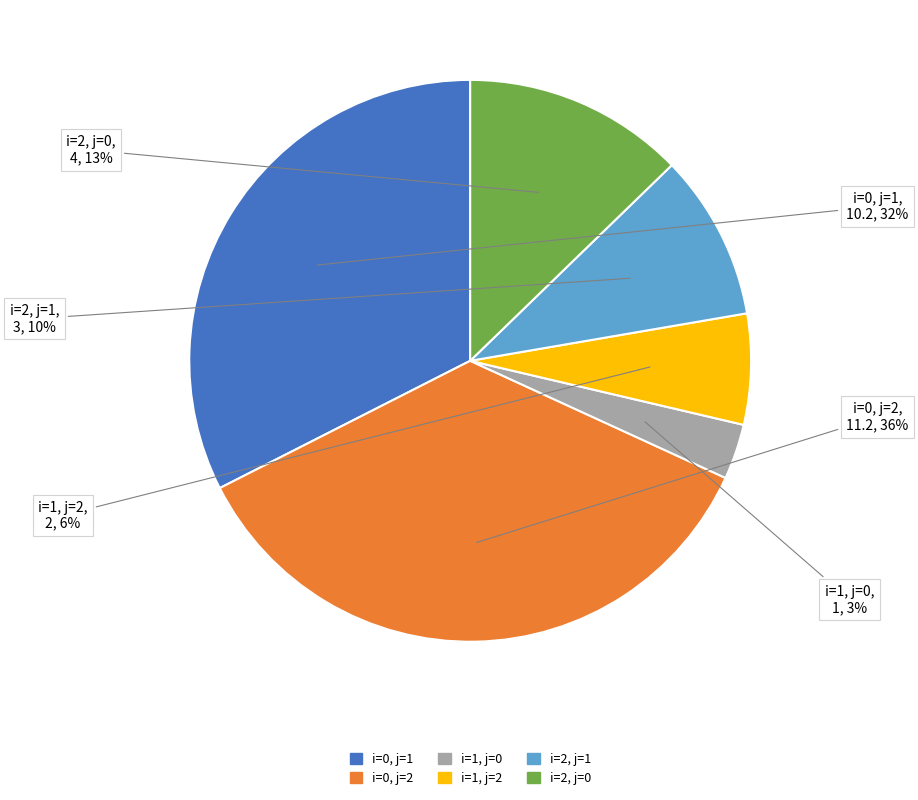

To the nearest percent, what is the average slice percentage?

17%